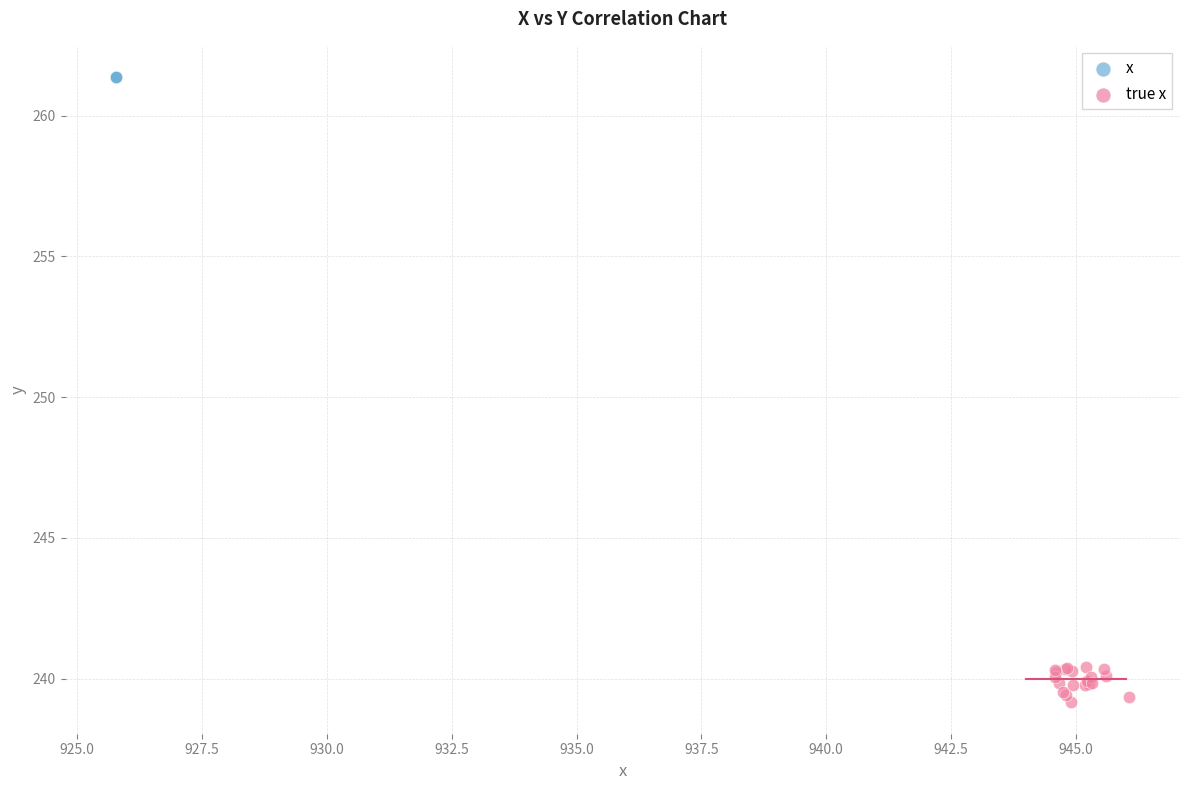

Which series contains the lowest Y value?

true x